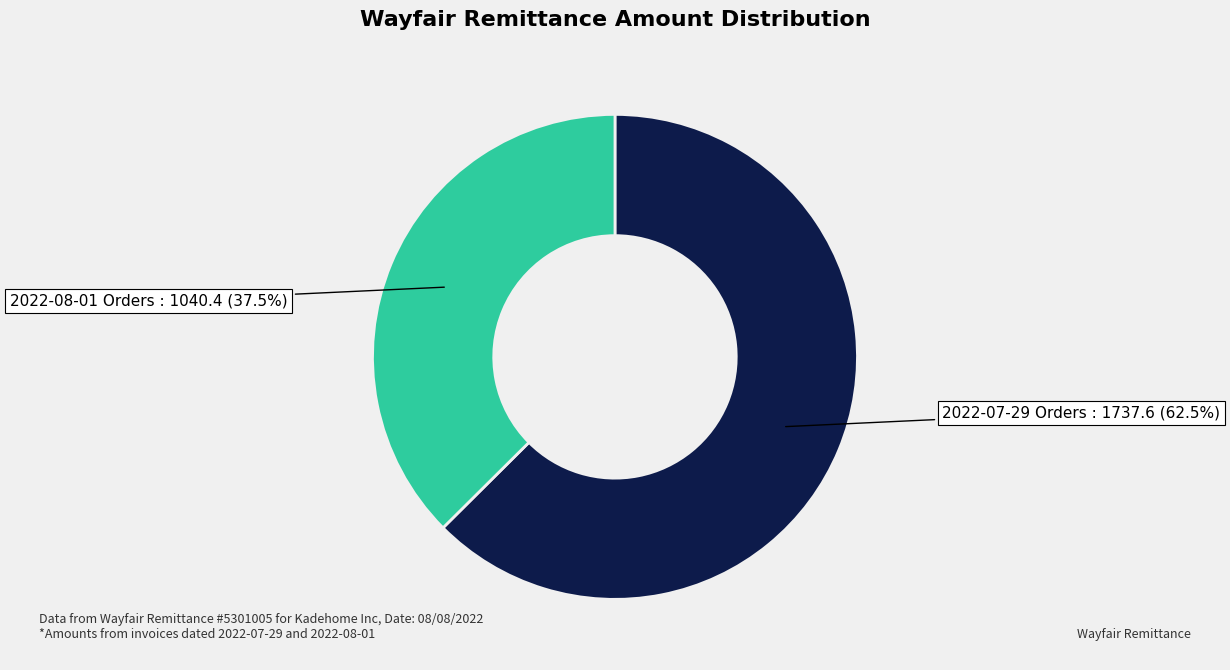

Does 2022-08-01 Orders account for over 50% of the chart?

No